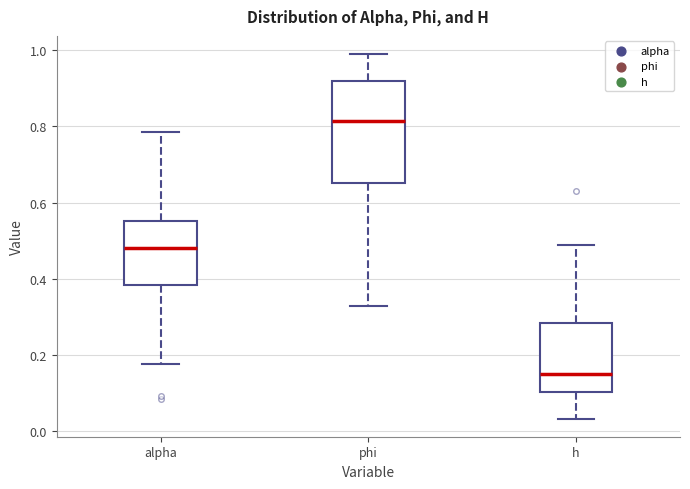

Reading left to right, transcribe this box plot: for each box, give where its median line is, the range the box spans, and where its two whiskers end, as read against the y-axis. The values are not printed on the chart, so give them approximately, as read against the axis.

alpha: median 0.48, box 0.38 to 0.56, whiskers 0.18 to 0.78
phi: median 0.82, box 0.66 to 0.92, whiskers 0.32 to 0.98
h: median 0.16, box 0.10 to 0.28, whiskers 0.04 to 0.48